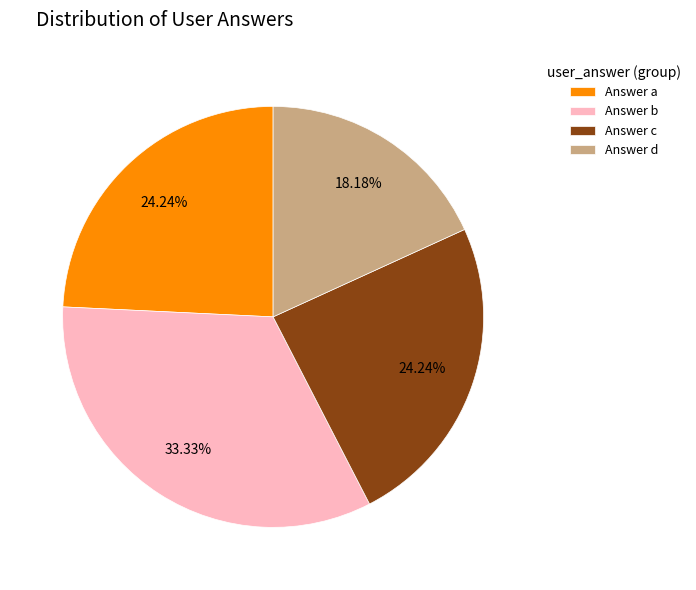

Do Answer a and Answer d together represent more than half of the pie?

No